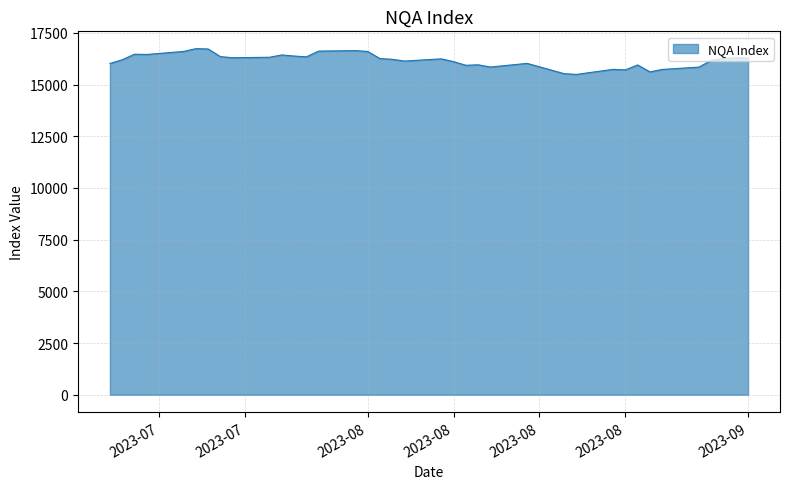

What is the difference between the maximum and minimum values?

1246